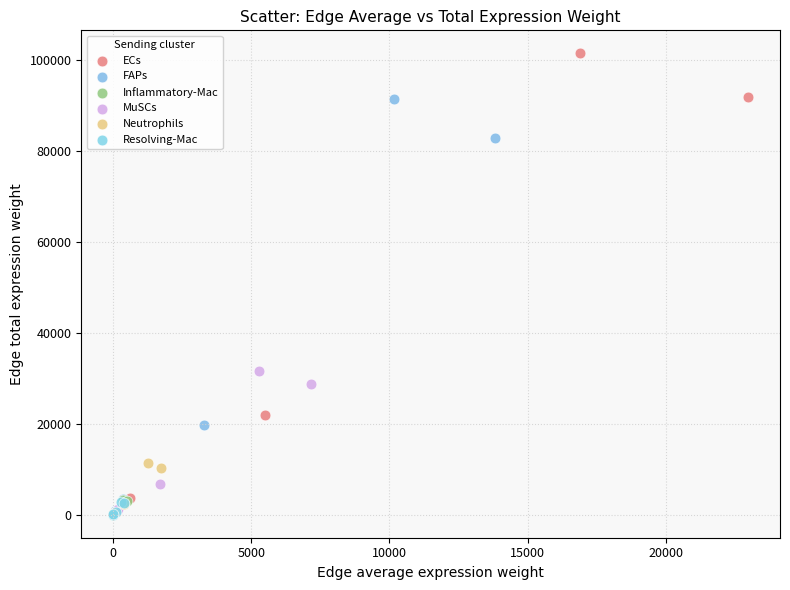

Which series has the largest Y range (max minus min)?

ECs